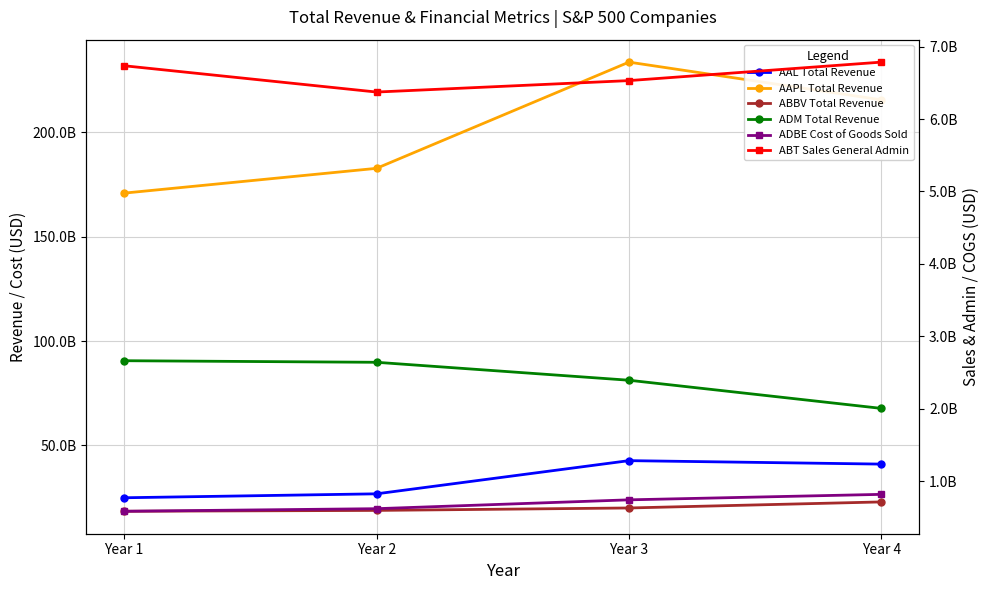

Is it true that AAPL Total Revenue equals 170910000000 at Year 1?

True